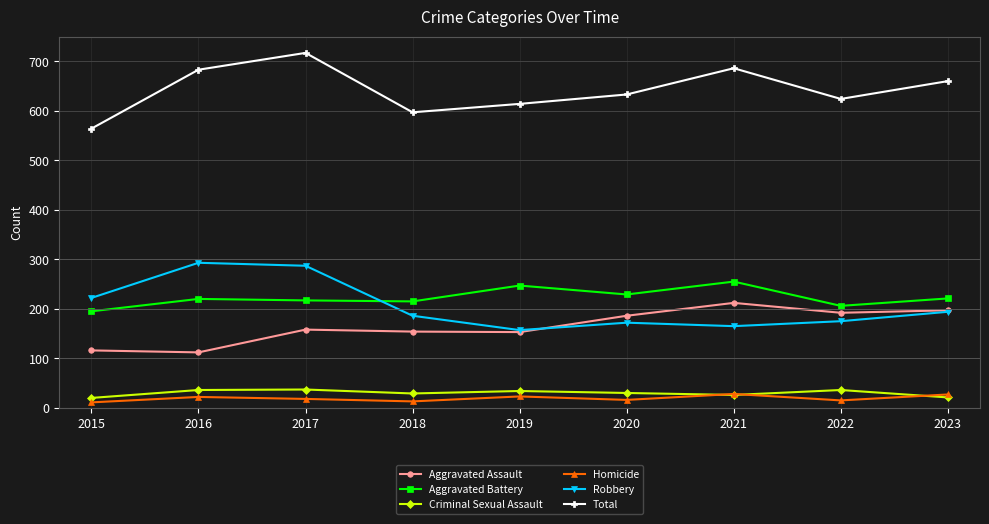

What is the sum of the Total values at 2021 and 2015?

1250